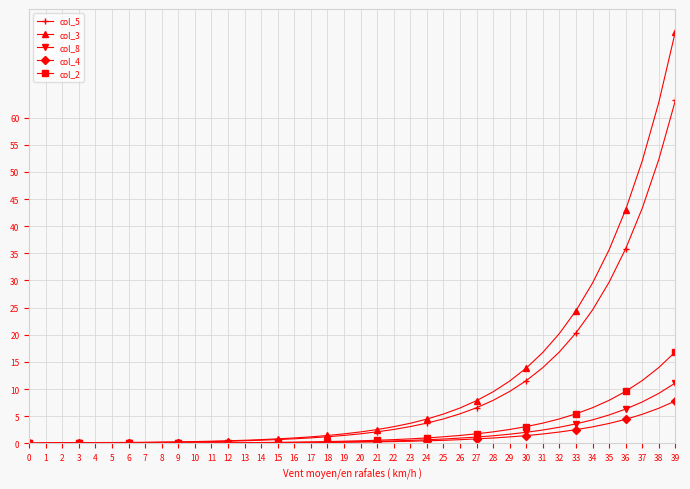

Rank the series by their maximum value, from lowest to highest.

col_4, col_8, col_2, col_5, col_3